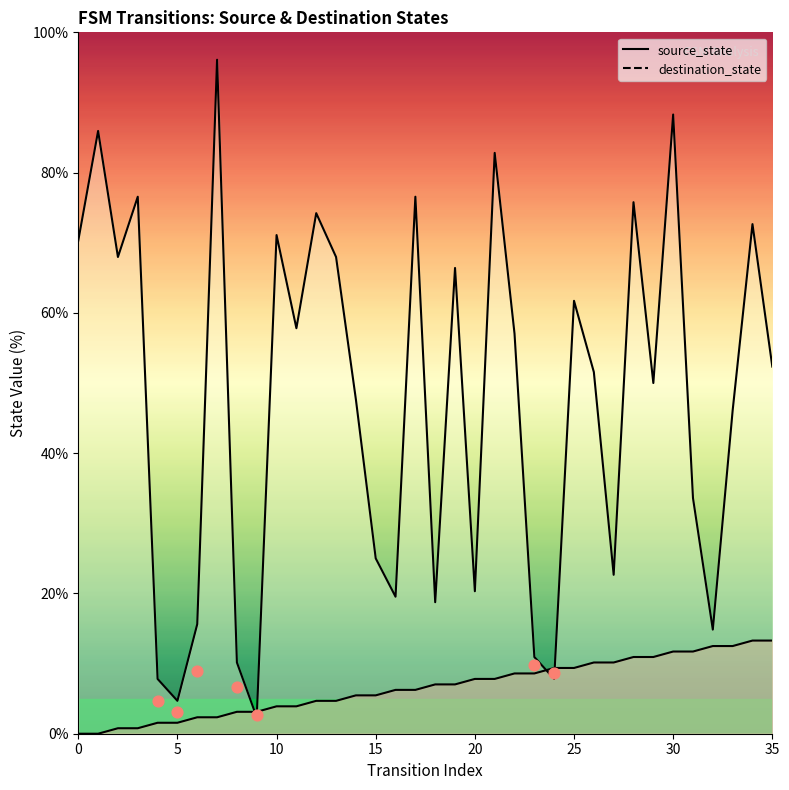

What are all the series names shown in the legend?

source_state, destination_state